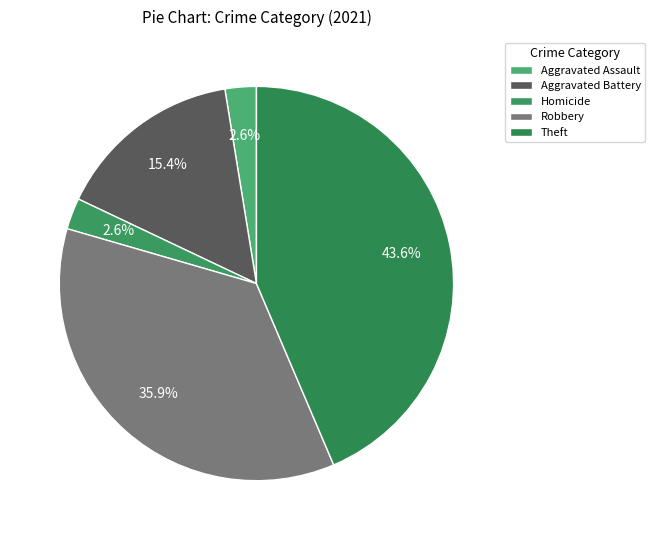

Between Homicide and Theft, which is larger?

Theft